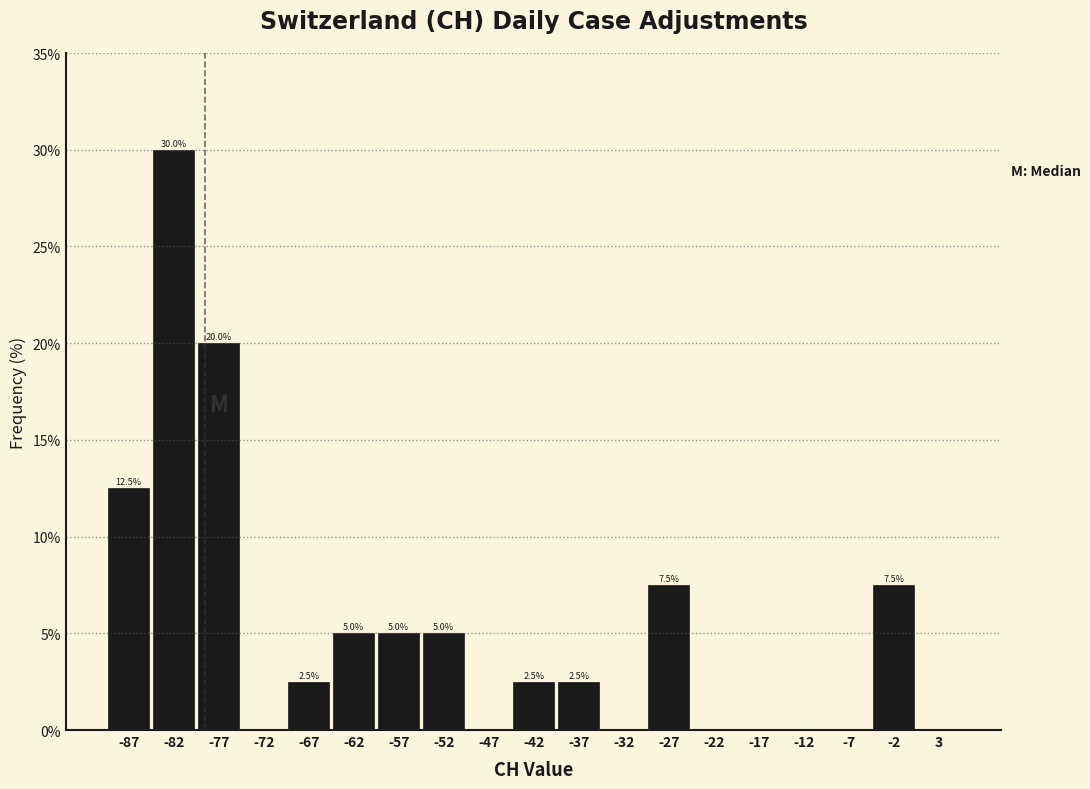

Which range on the x-axis has the tallest bar?

-84.5 to -79.5